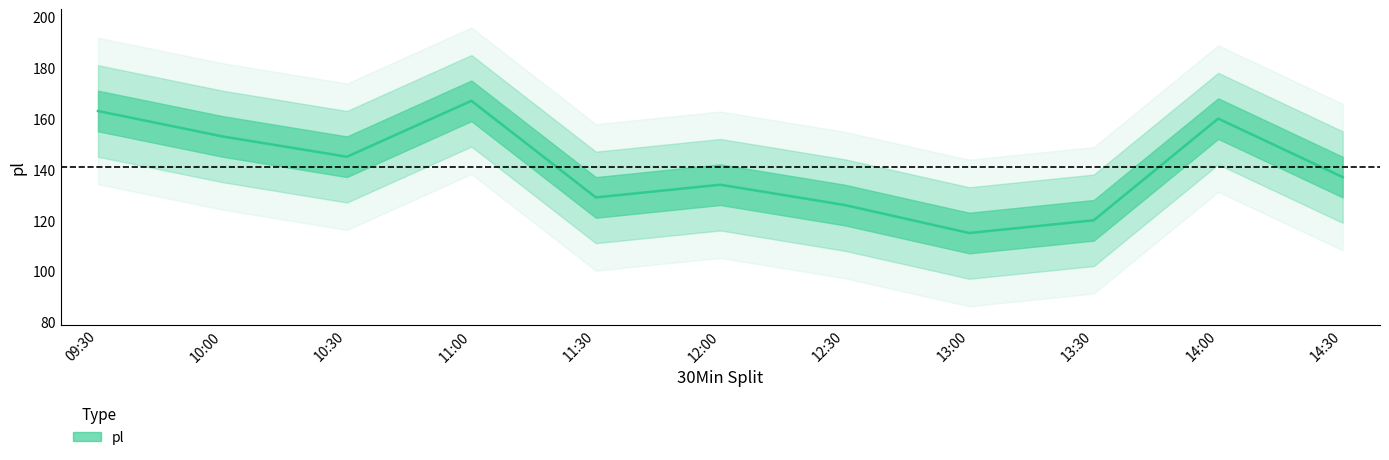

Reading left to right, list all the values displayed in this chart.

163	153	145	167	129	134	126	115	120	160	137